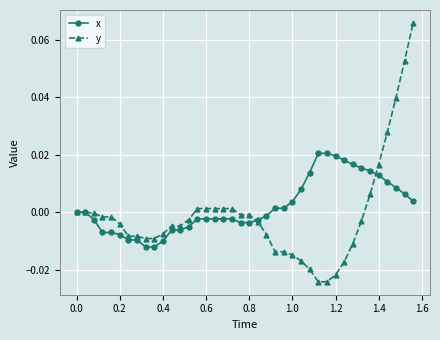

How many lines are shown in the chart?

2